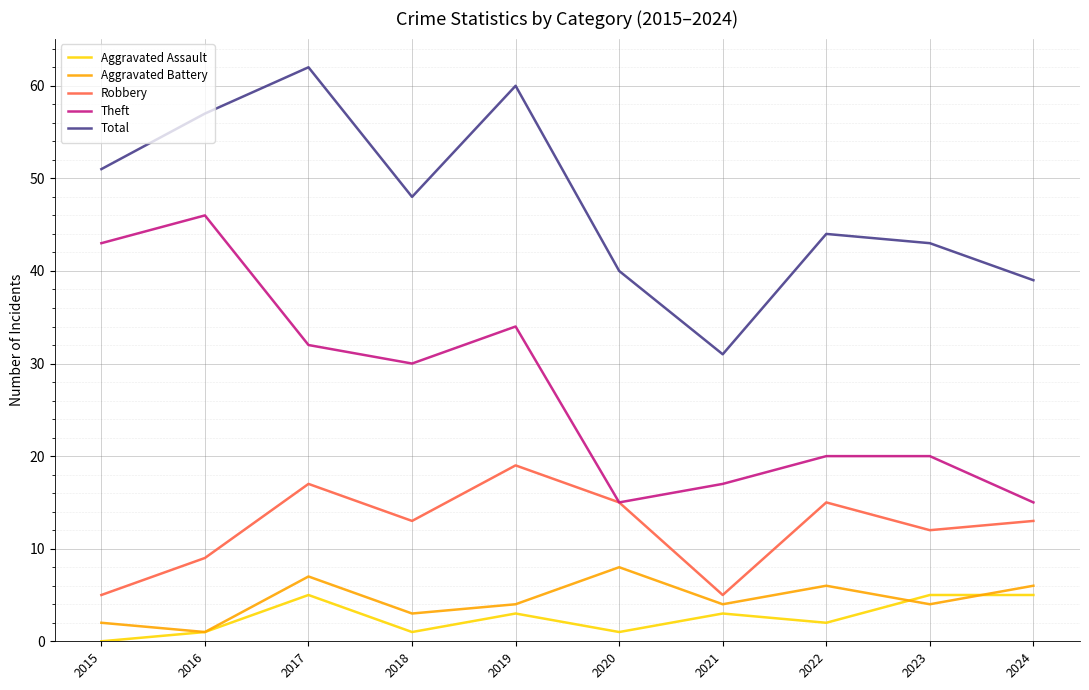

List the series in order of their peak value, highest first.

Total, Theft, Robbery, Aggravated Battery, Aggravated Assault